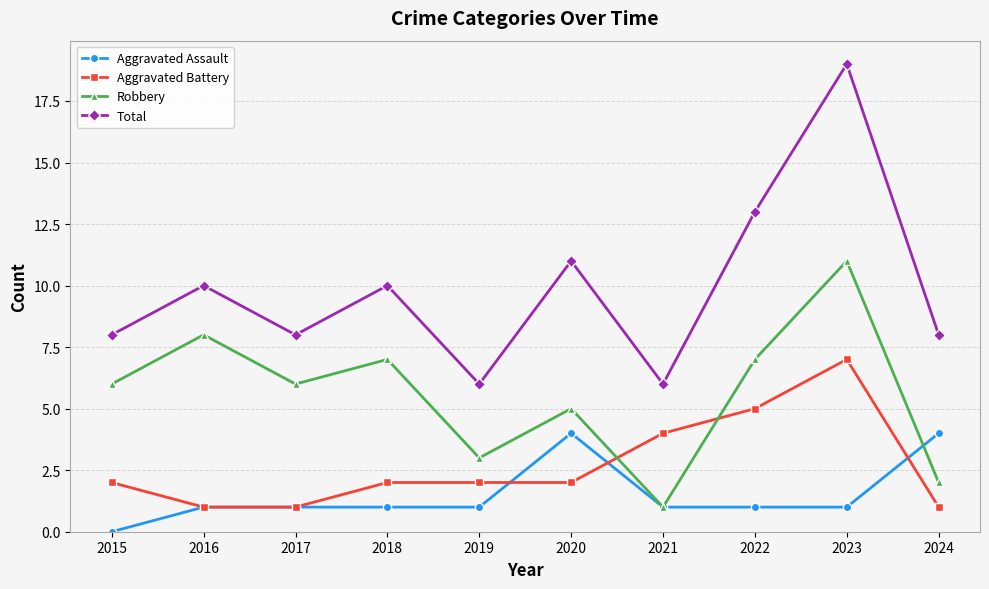

How many distinct data groups are displayed?

4